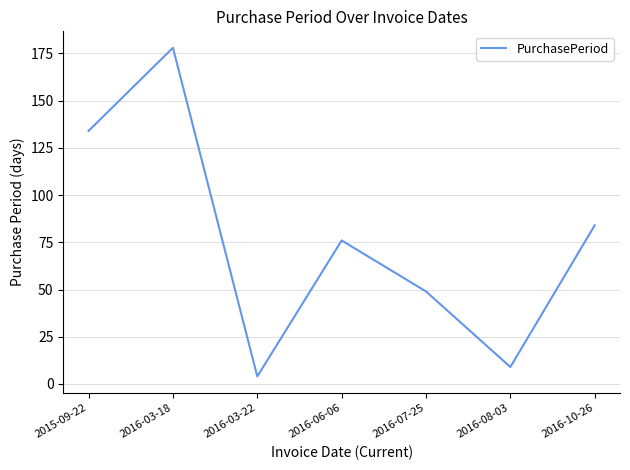

Rank the categories by value from lowest to highest.

2016-03-22, 2016-08-03, 2016-07-25, 2016-06-06, 2016-10-26, 2015-09-22, 2016-03-18